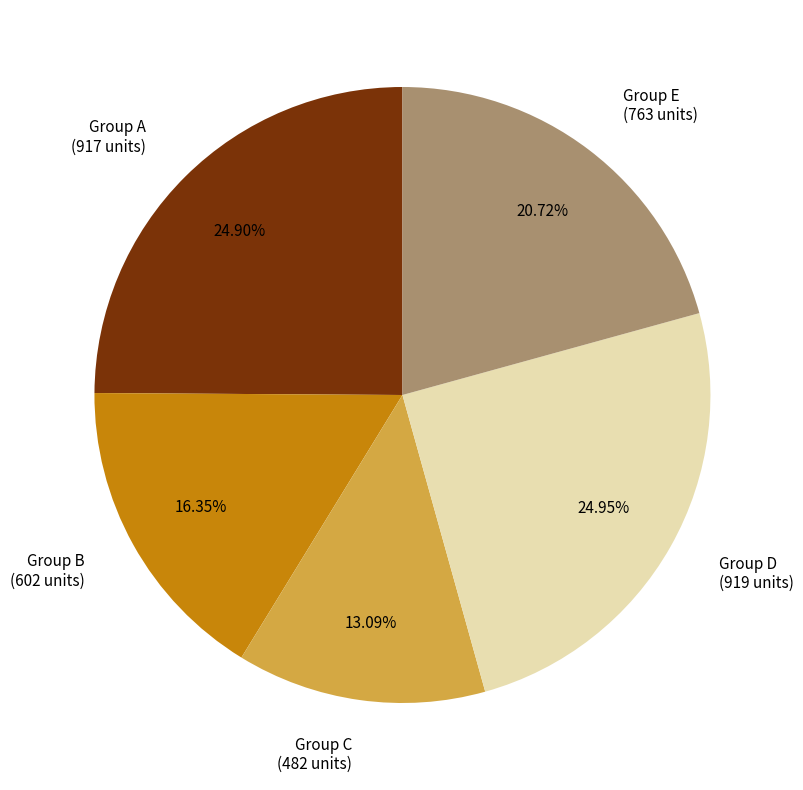

Approximately how many times larger is the value at Group A (917 units) compared to Group C (482 units)?

1.9